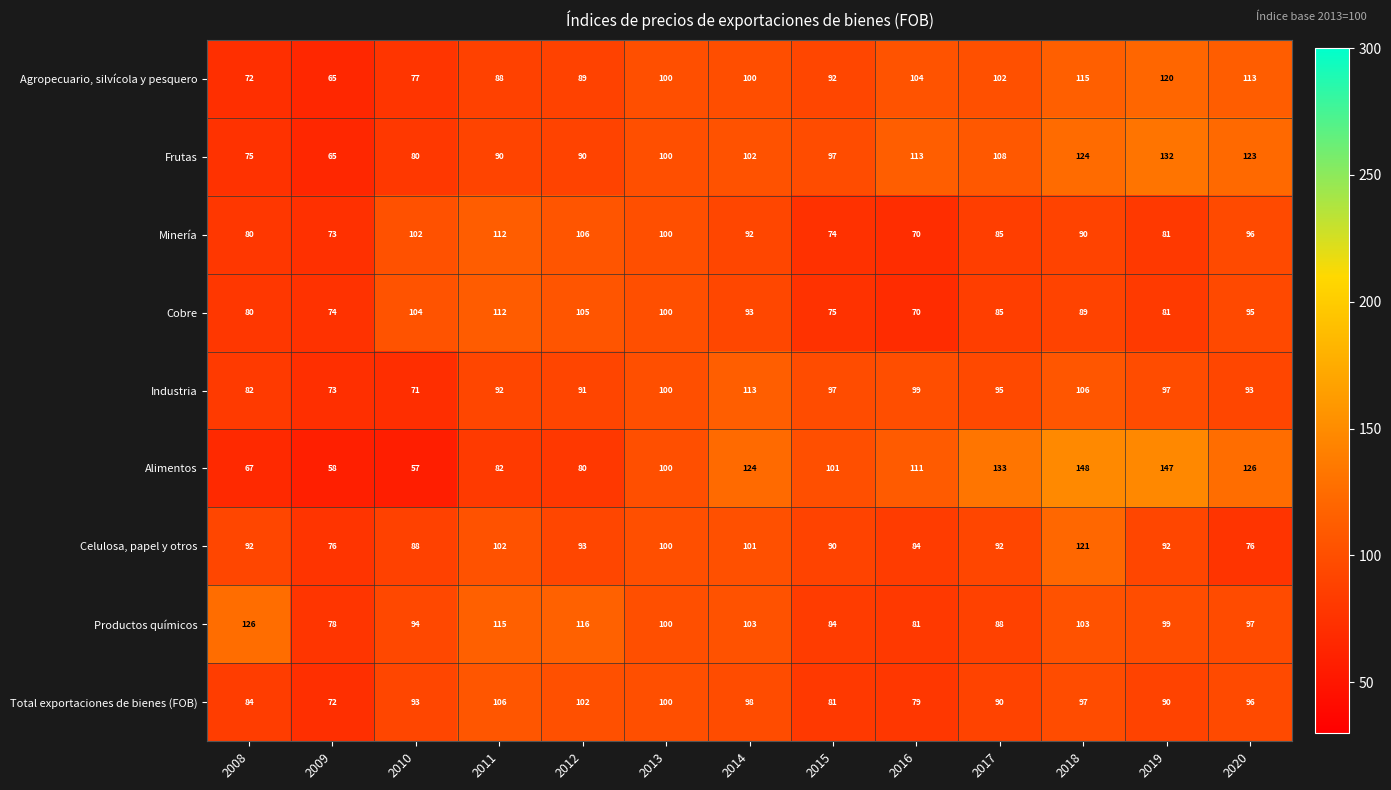

Is it true that Agropecuario, silvícola y pesquero equals 100 at 2014?

True